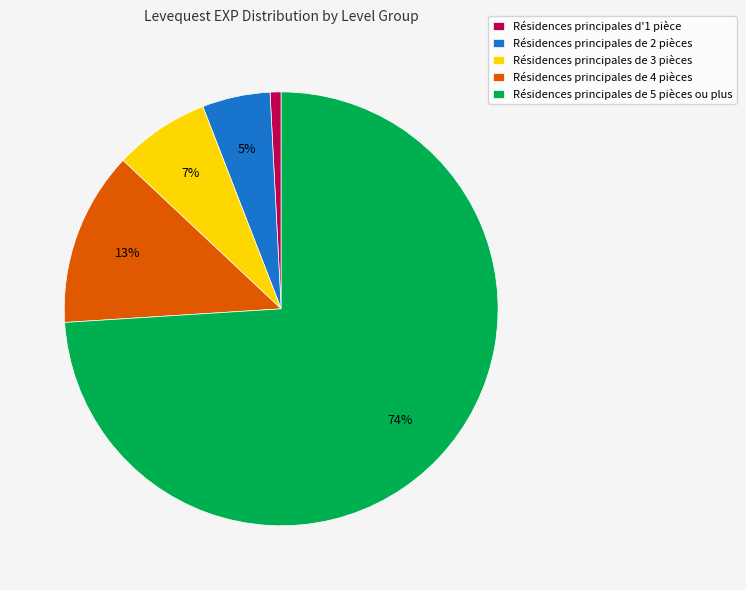

Which slice represents more than half of the pie?

Résidences principales de 5 pièces ou plus